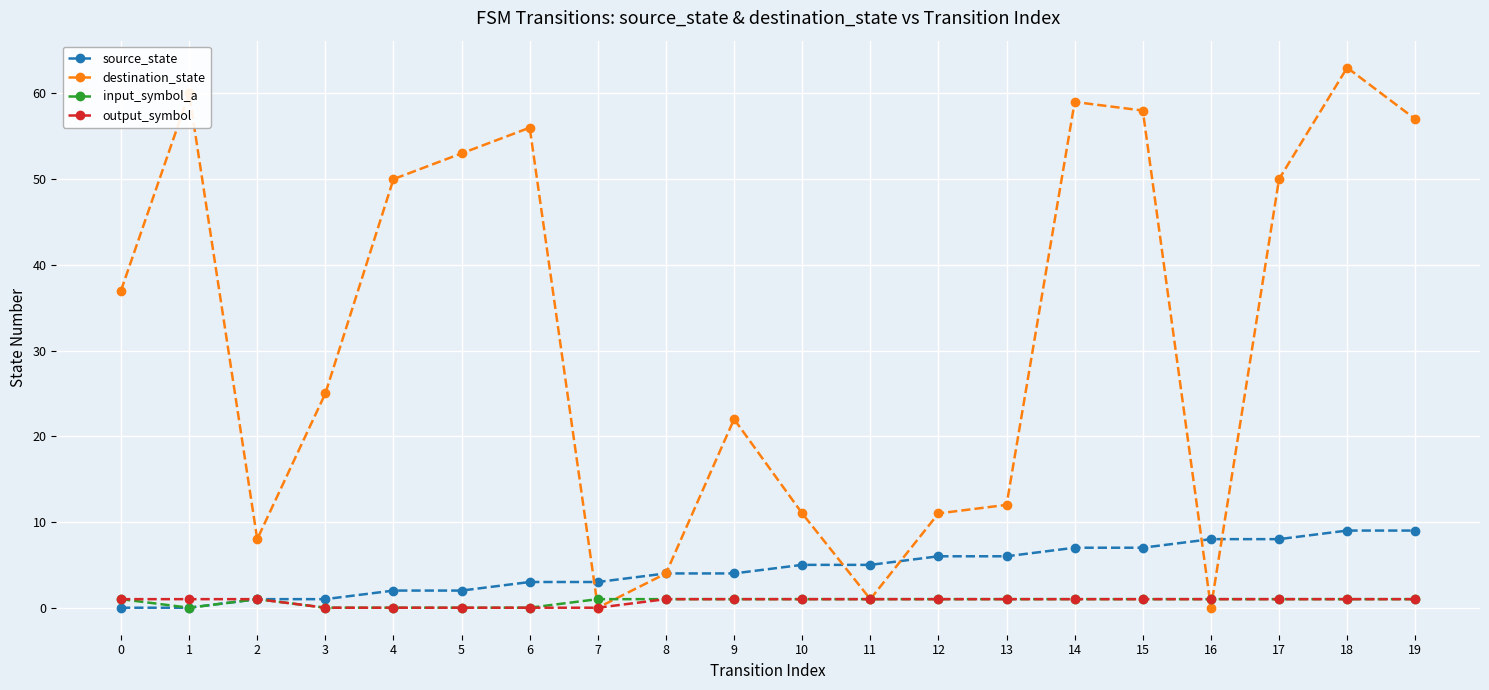

The value of source_state at 16 is 2. True or false?

False